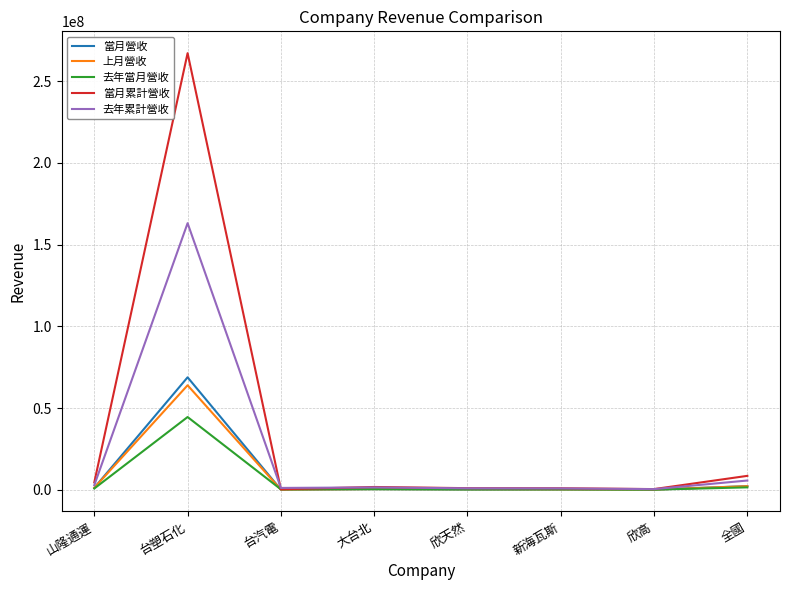

Does the chart have visible grid lines?

Yes